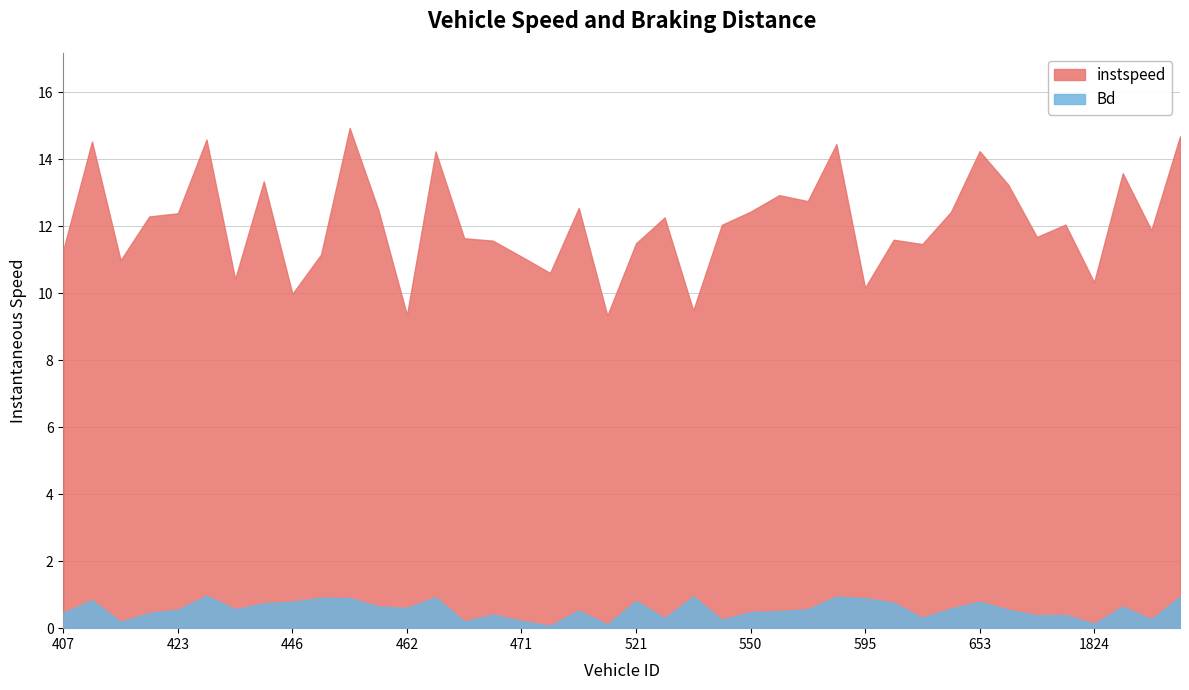

Which has a higher value, 467 or 530?

530